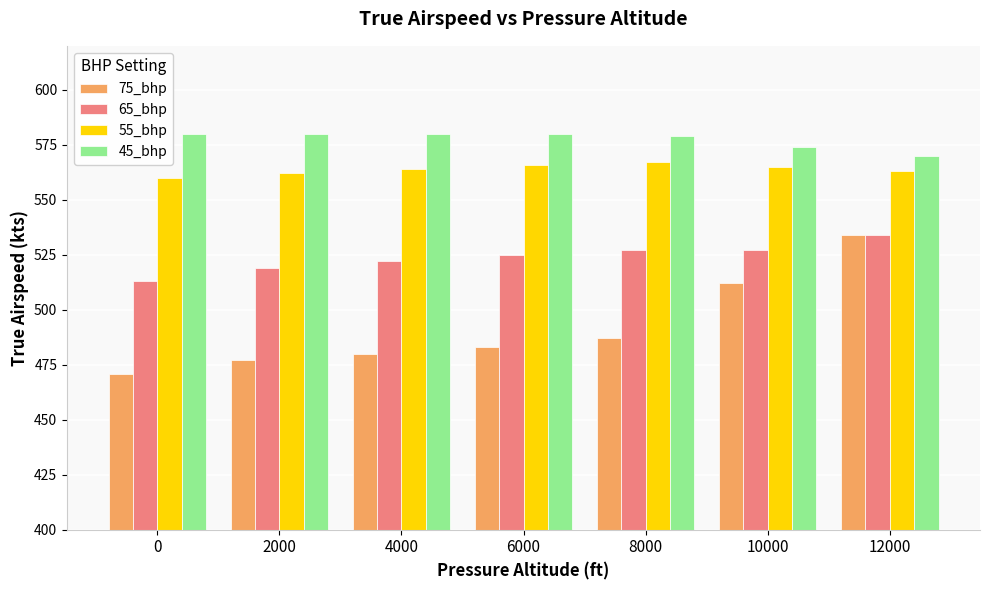

The 65_bhp series shows 522 at 4000. True or false?

True